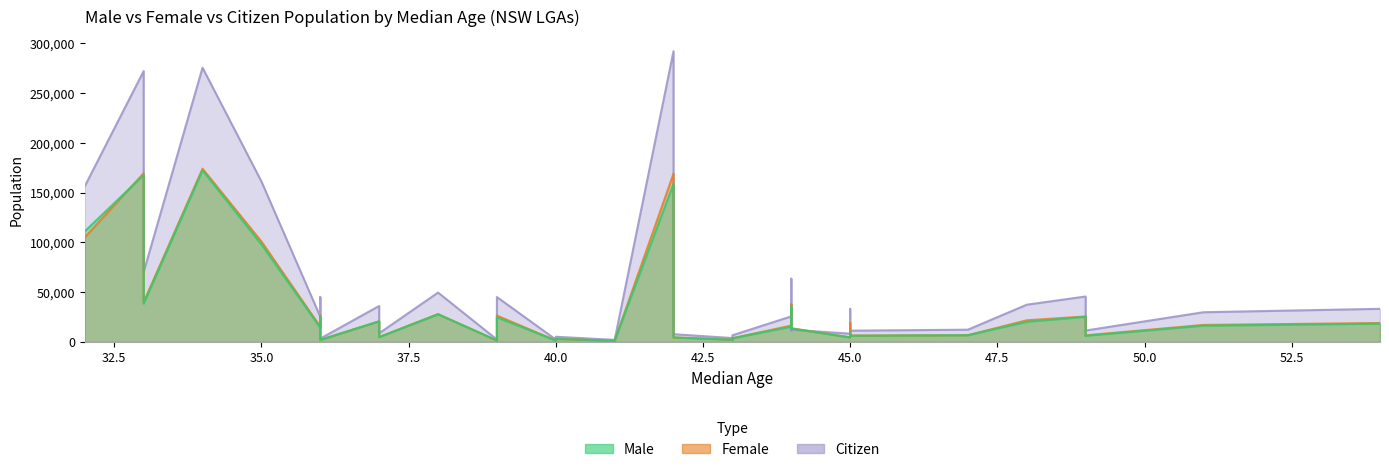

Which series has the widest spread of values?

Citizen